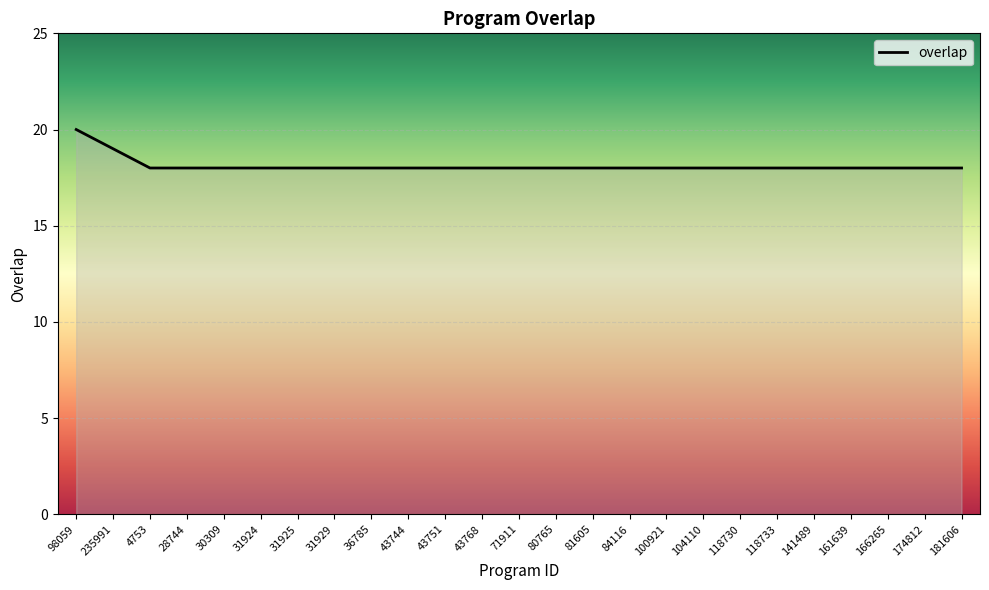

What is the average value?

18